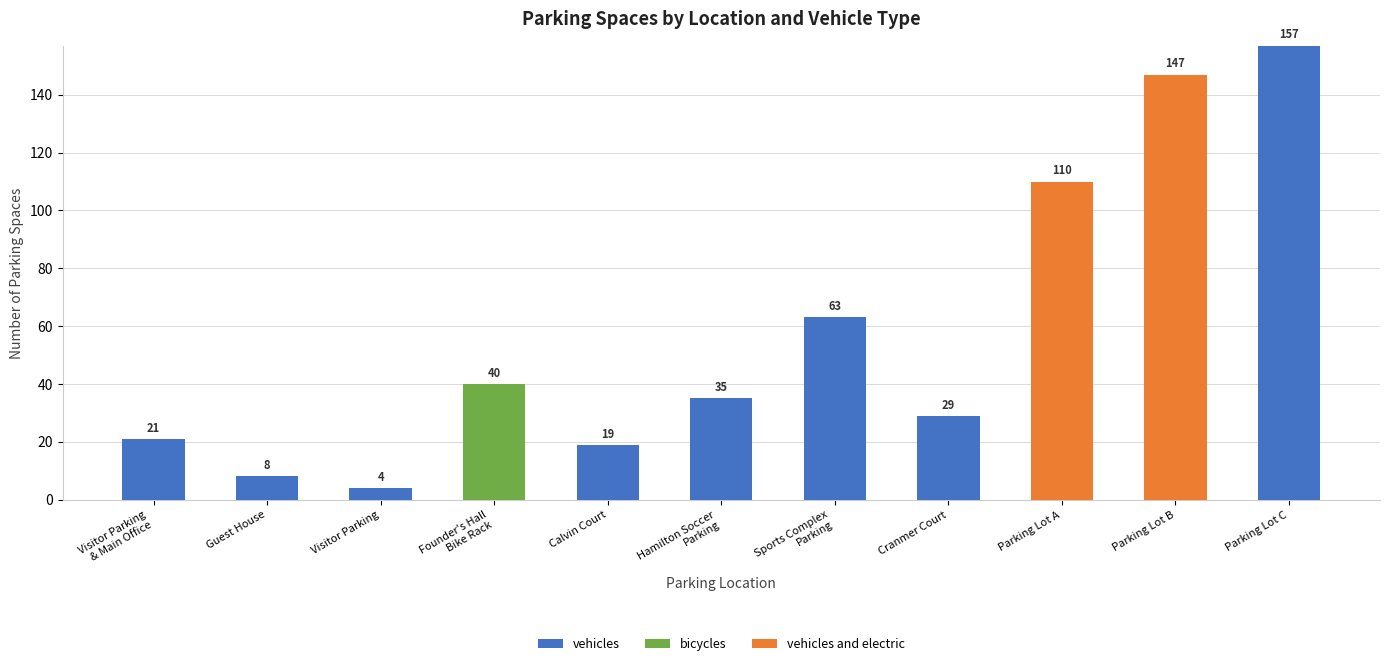

True or false: vehicles has a value of 8 at Guest House.

True